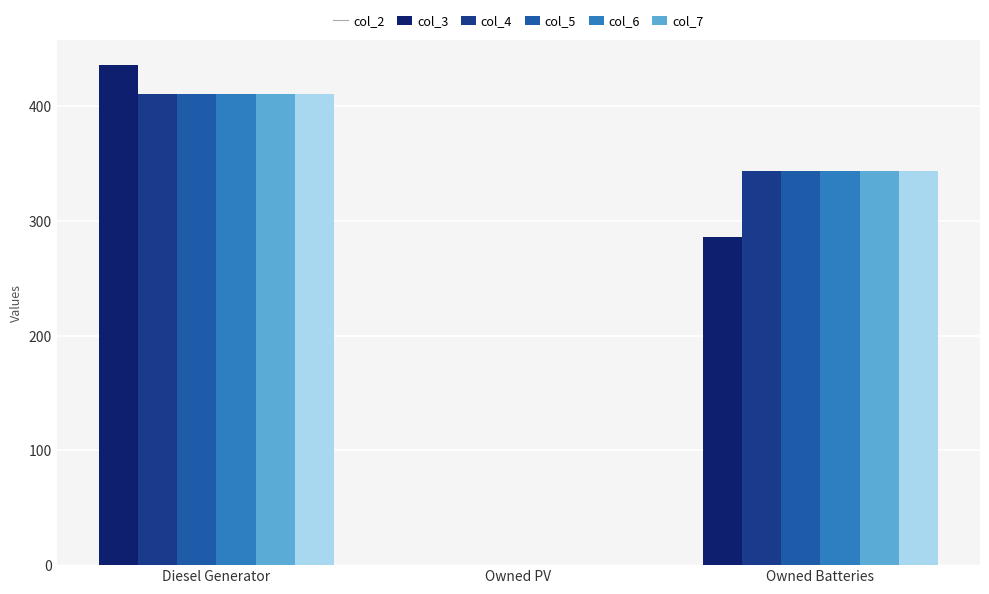

What is the total value across all series at Owned Batteries?

2006